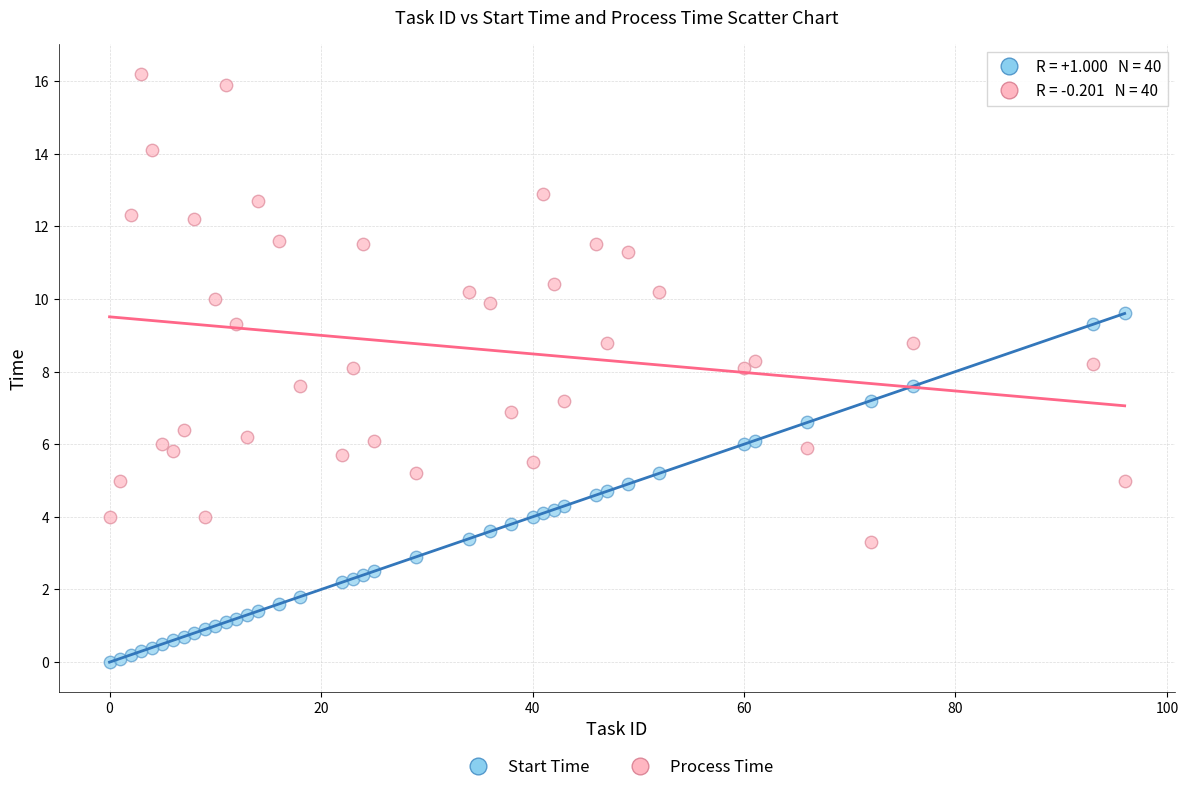

Which series has the largest Y range (max minus min)?

Process Time